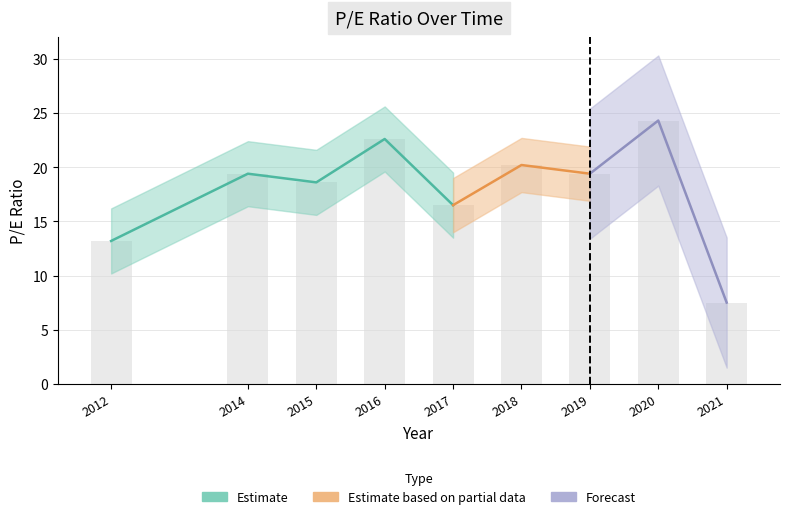

Between 2019 and 2015, which is larger?

2019